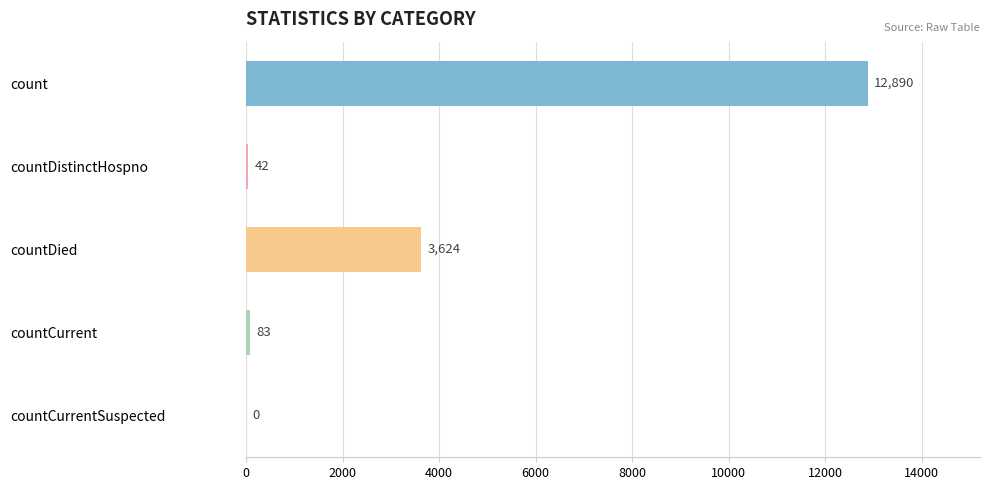

At which label is the value closest to 6445?

countDied